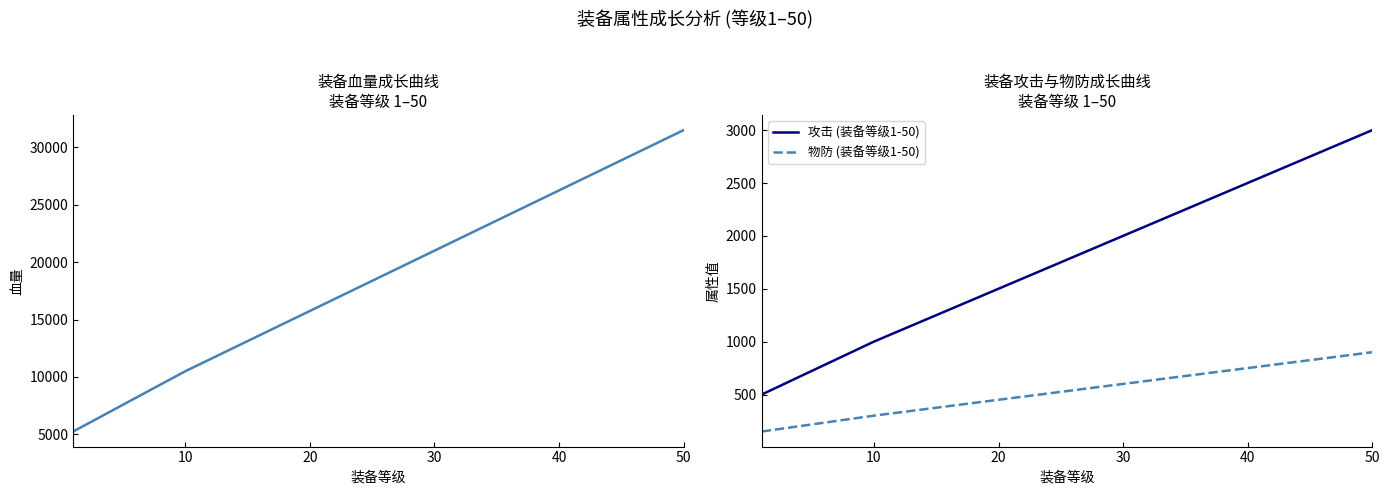

Is it true that 血量 equals 25581 at 20?

False